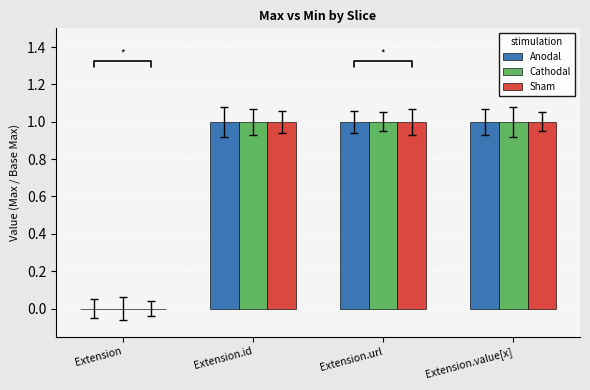

True or false: Cathodal has a value of -1 at Extension.

False